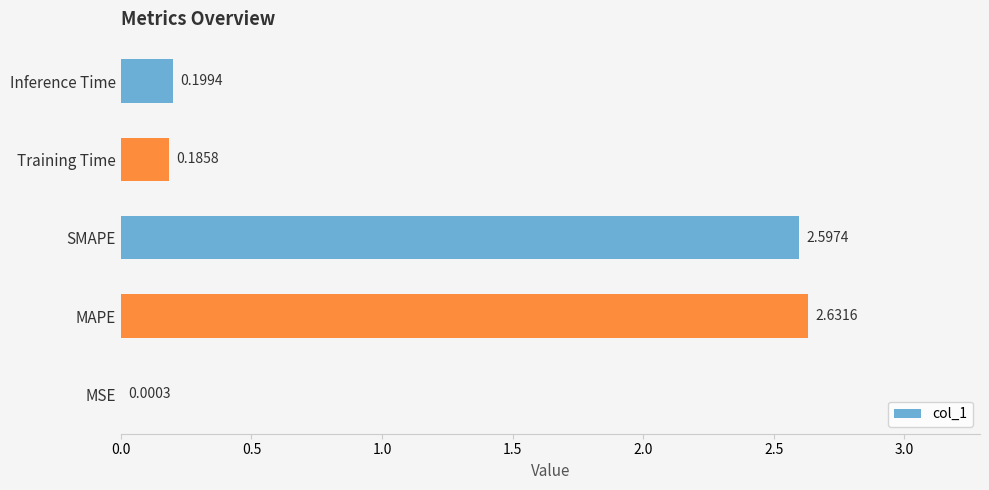

At which label is the value closest to 1?

Inference Time